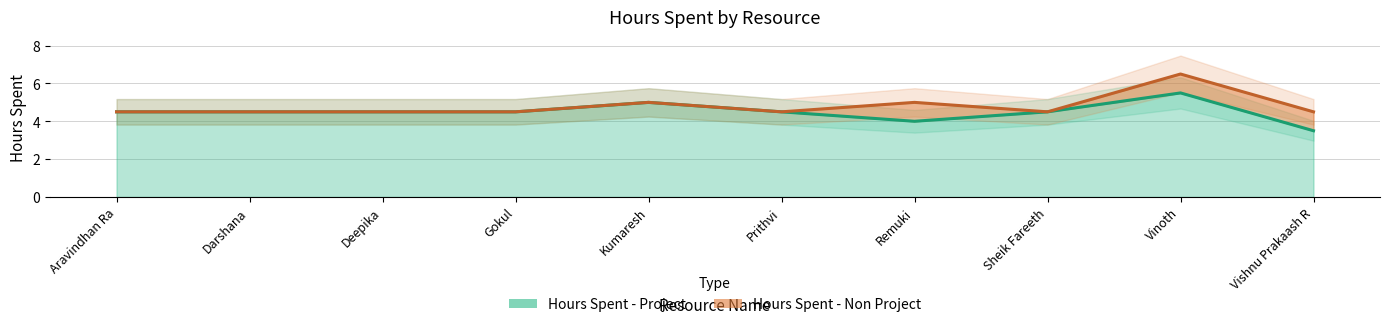

Count the number of categories in the chart.

10